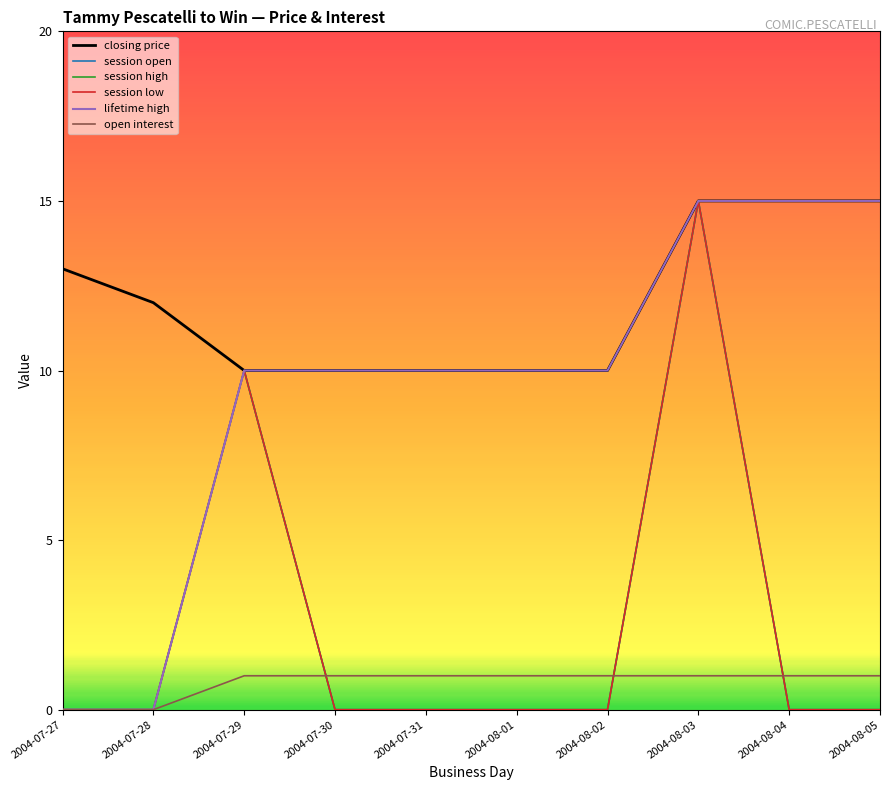

Does the chart display data point markers on the line(s)?

No